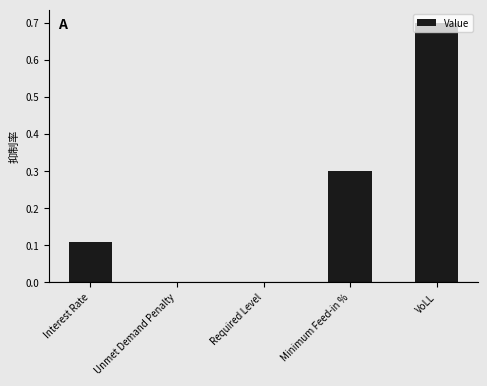

True or false: the data shows 0.7 at VoLL.

True